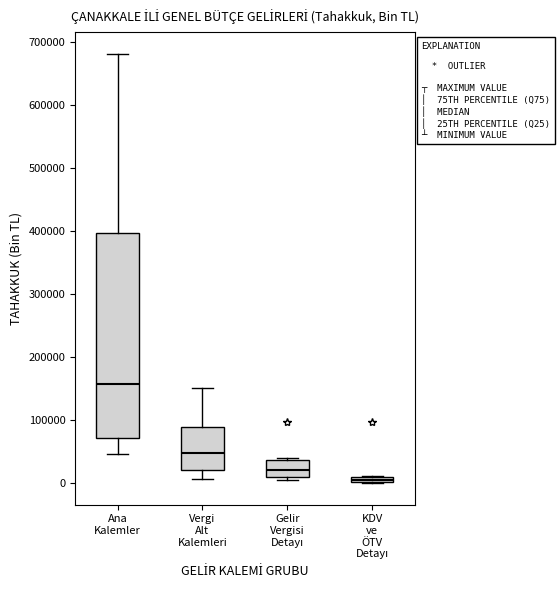

Comparing the boxes themselves (not the whiskers), which one is the tallest?

Ana Kalemler